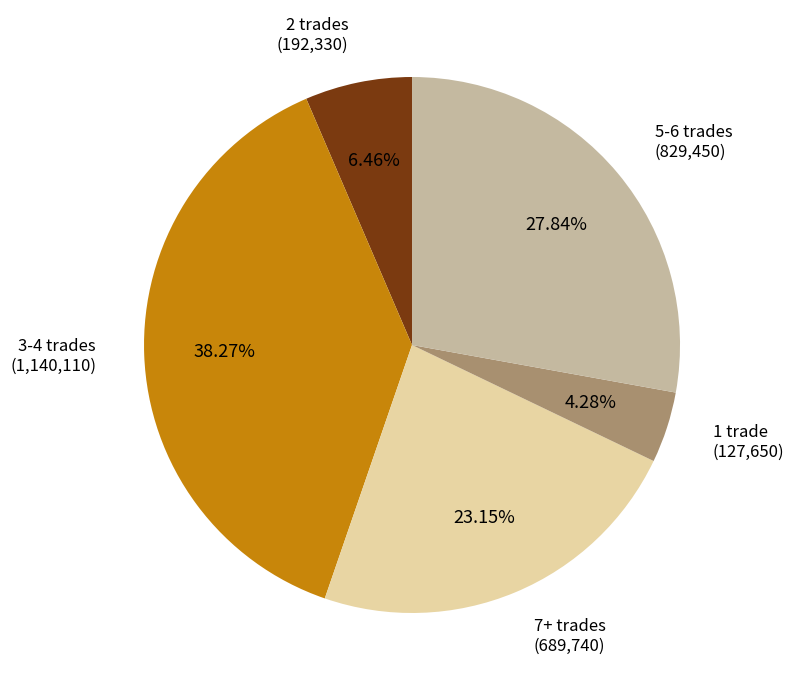

Is there a majority slice in this chart?

No